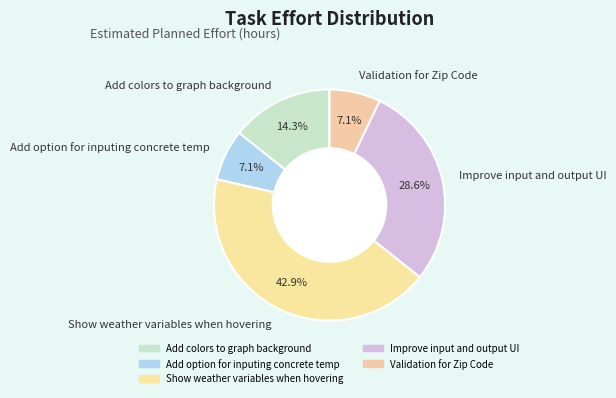

What percentage is the Validation for Zip Code slice, to the nearest percent?

7%